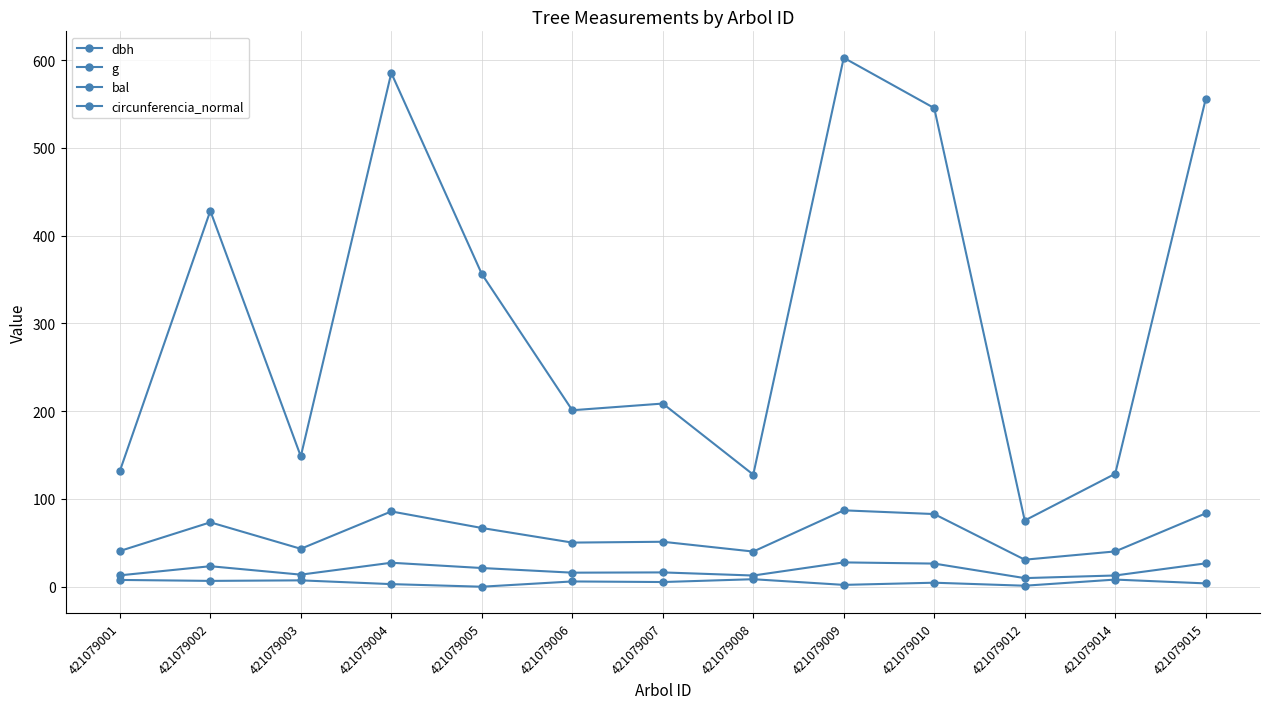

True or false: dbh and g cross at least once.

False